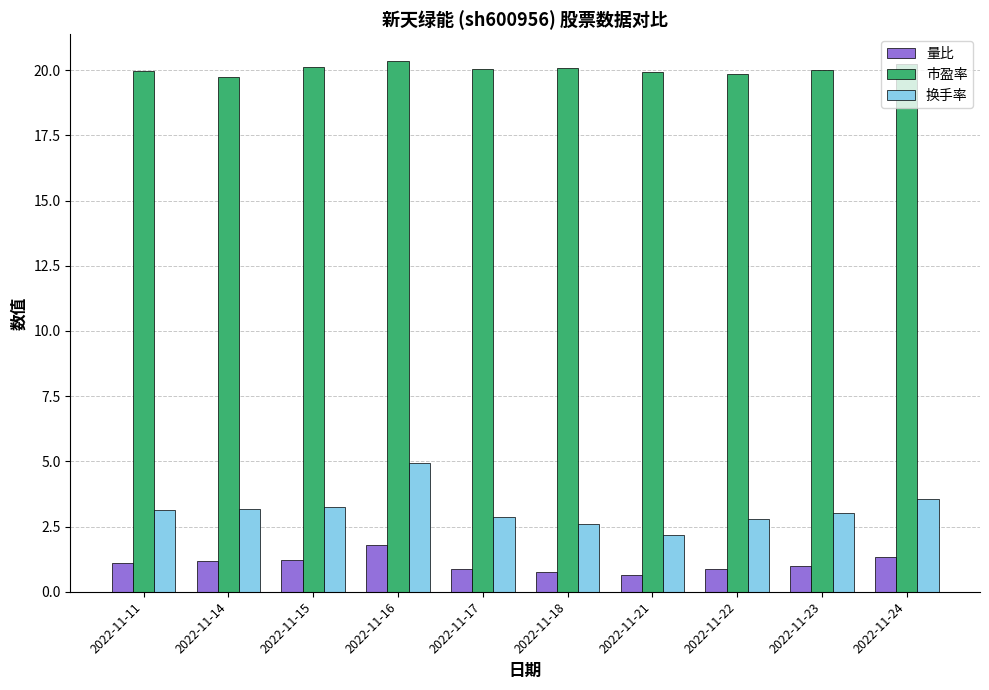

What is the maximum value for 量比?

1.8